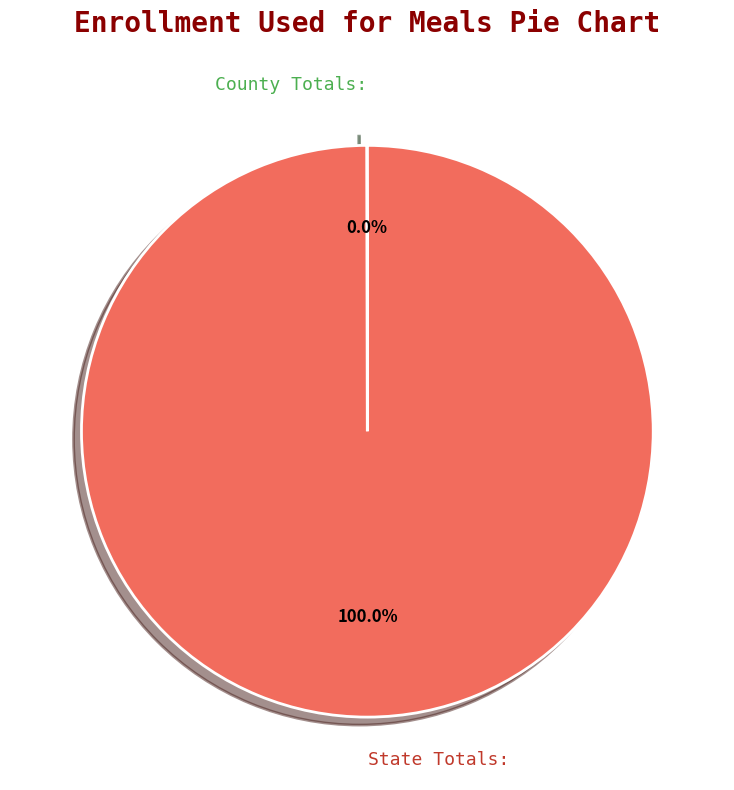

Is there a majority slice in this chart?

Yes